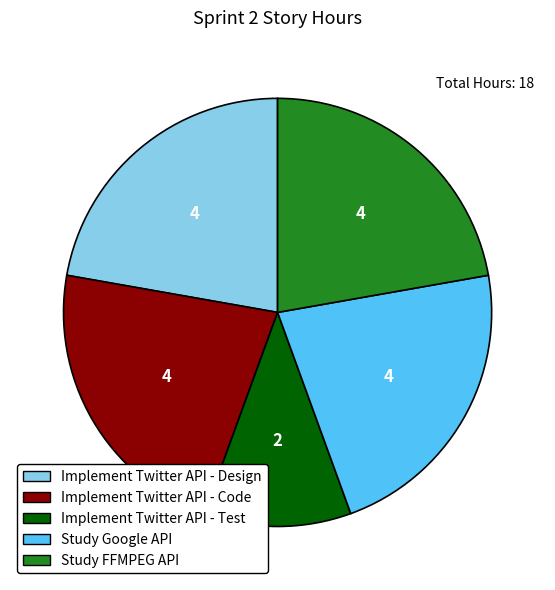

Does Implement Twitter API - Design represent more than half of the total?

No